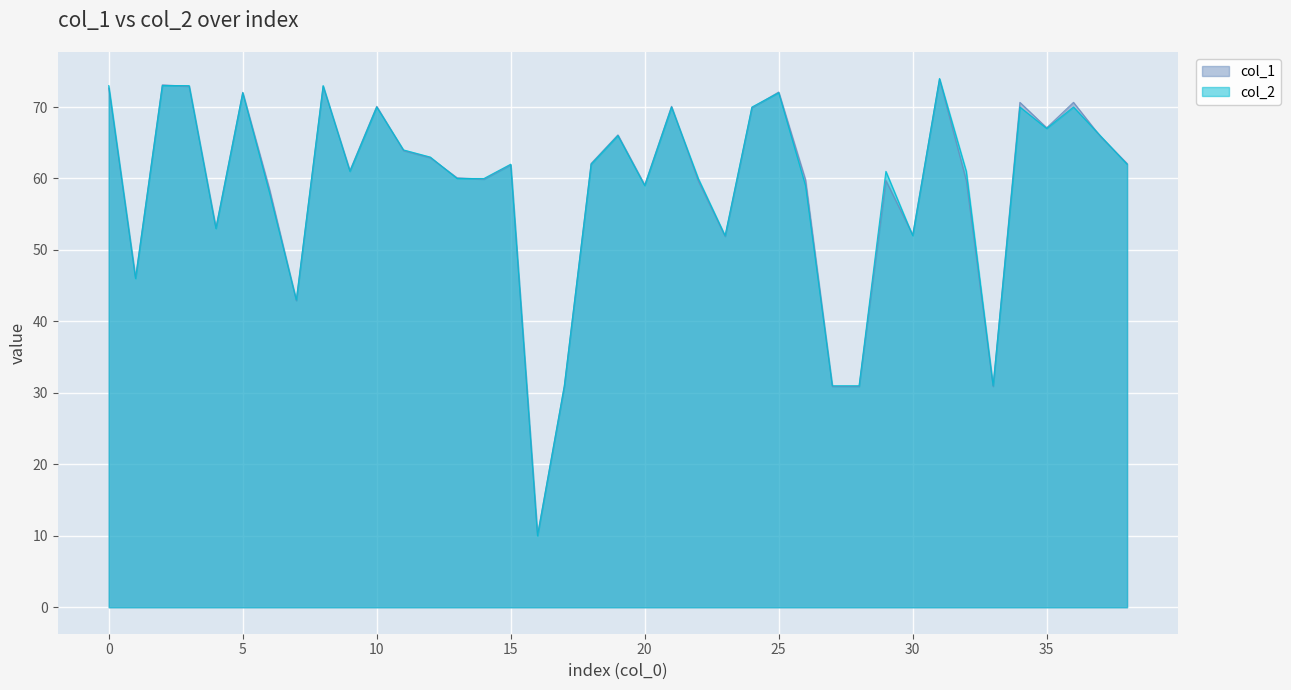

Which category has the highest value in the col_1 series?

31